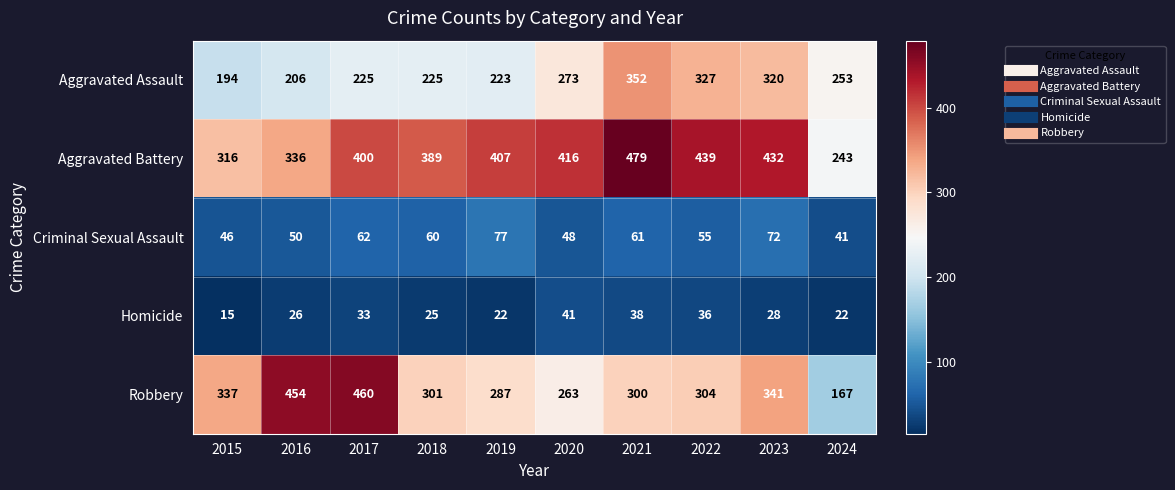

What is the average value of the Robbery series?

321